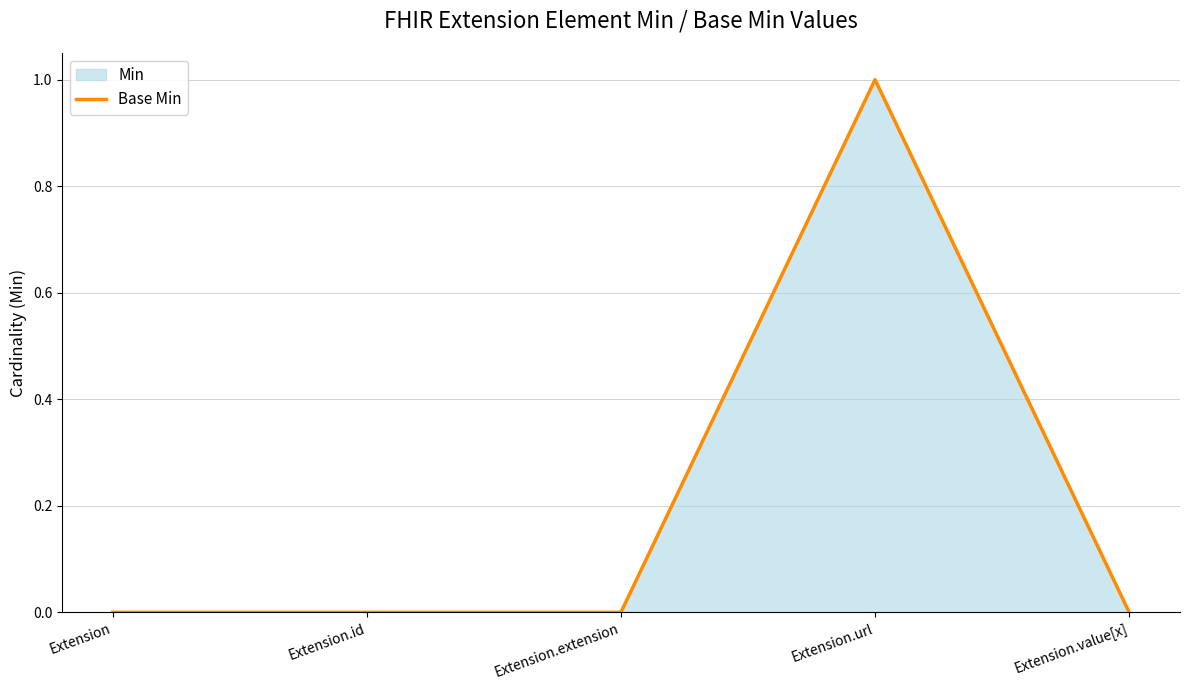

How many values are between 0 and 1?

5